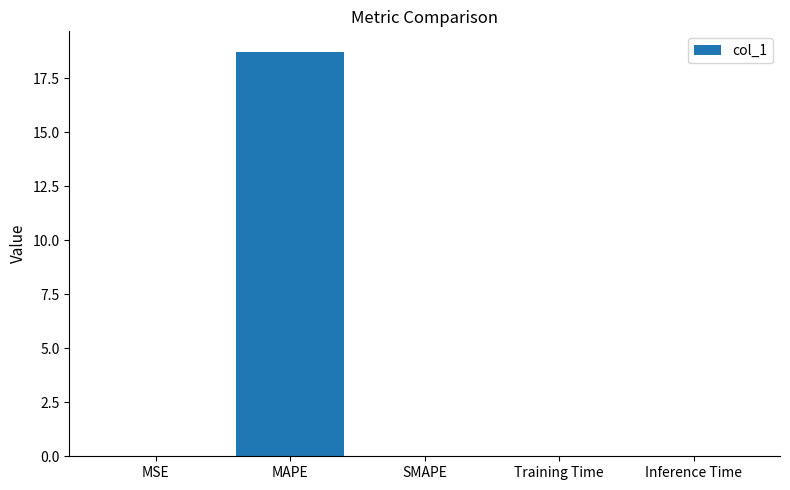

The value at MAPE is 18.7. True or false?

True